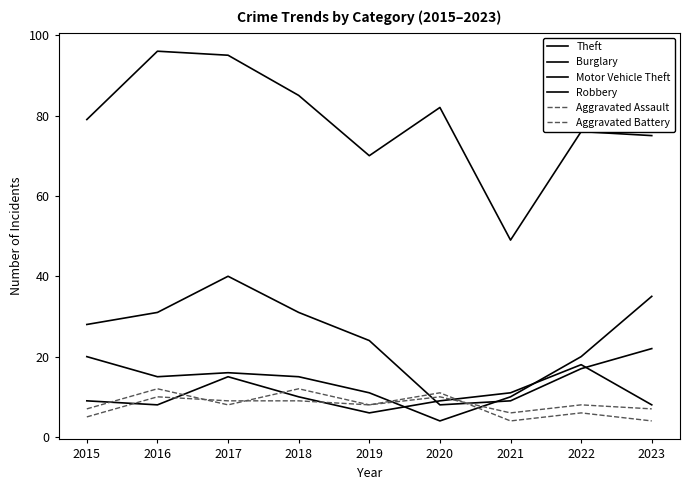

Is this an area chart (filled region under the line)?

No